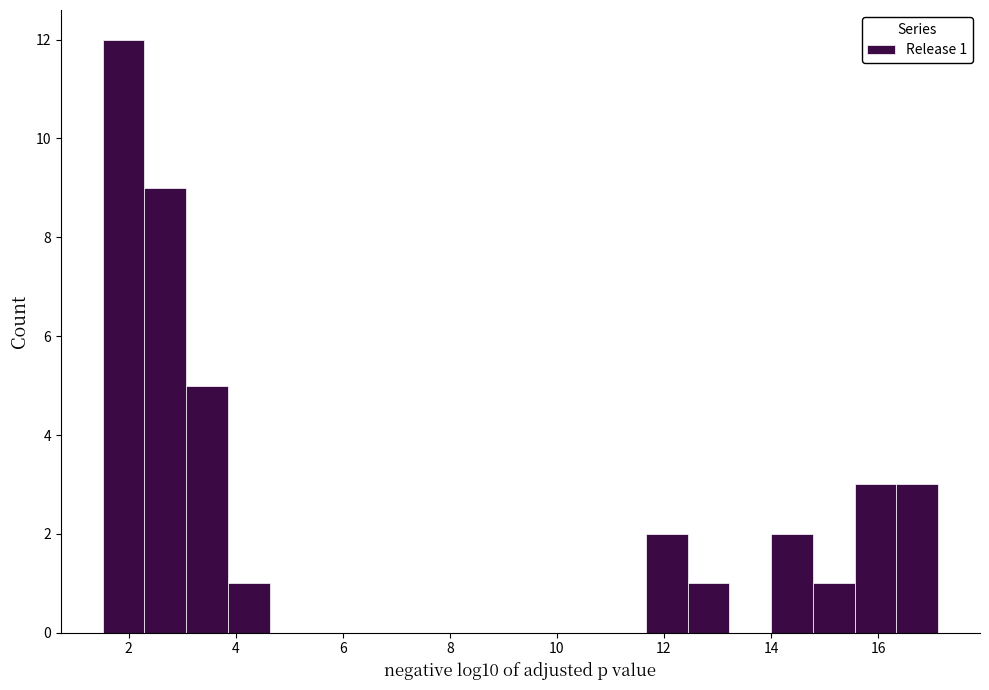

Read against the x-axis, roughly where is the centre of the tallest bar?

2.0